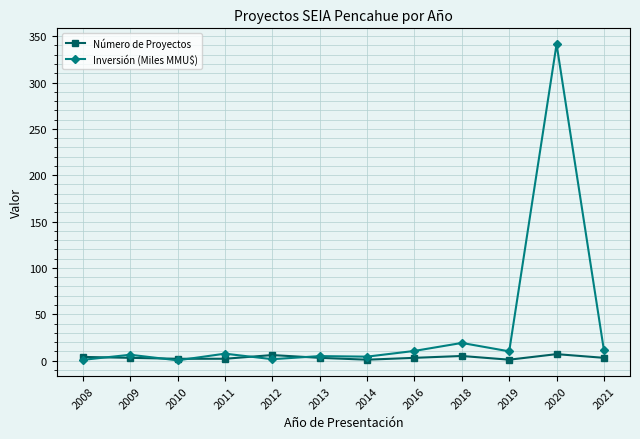

What is the average value of the Número de Proyectos series?

3.3